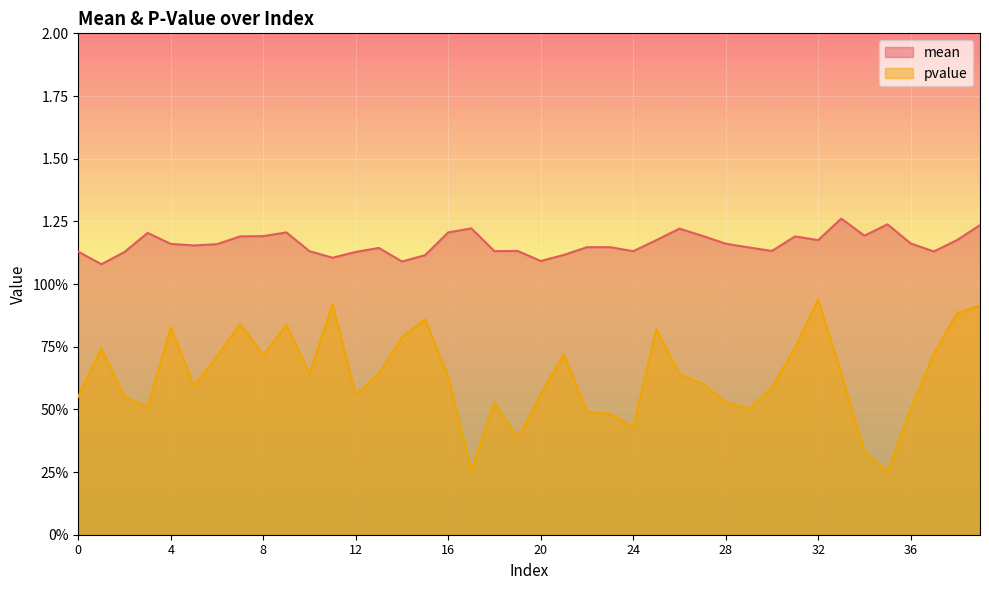

Reading right to left, extract all data points from this chart.

mean: 39=1.2	38=1.2	37=1.1	36=1.2	35=1.2	34=1.2	33=1.3	32=1.2	31=1.2	30=1.1	29=1.1	28=1.2	27=1.2	26=1.2	25=1.2	24=1.1	23=1.1	22=1.1	21=1.1	20=1.1	19=1.1	18=1.1	17=1.2	16=1.2	15=1.1	14=1.1	13=1.1	12=1.1	11=1.1	10=1.1	9=1.2	8=1.2	7=1.2	6=1.2	5=1.2	4=1.2	3=1.2	2=1.1	1=1.1	0=1.1
pvalue: 39=0.9	38=0.9	37=0.7	36=0.5	35=0.2	34=0.3	33=0.6	32=0.9	31=0.7	30=0.6	29=0.5	28=0.5	27=0.6	26=0.6	25=0.8	24=0.4	23=0.5	22=0.5	21=0.7	20=0.6	19=0.4	18=0.5	17=0.3	16=0.6	15=0.9	14=0.8	13=0.6	12=0.6	11=0.9	10=0.6	9=0.8	8=0.7	7=0.8	6=0.7	5=0.6	4=0.8	3=0.5	2=0.6	1=0.7	0=0.6